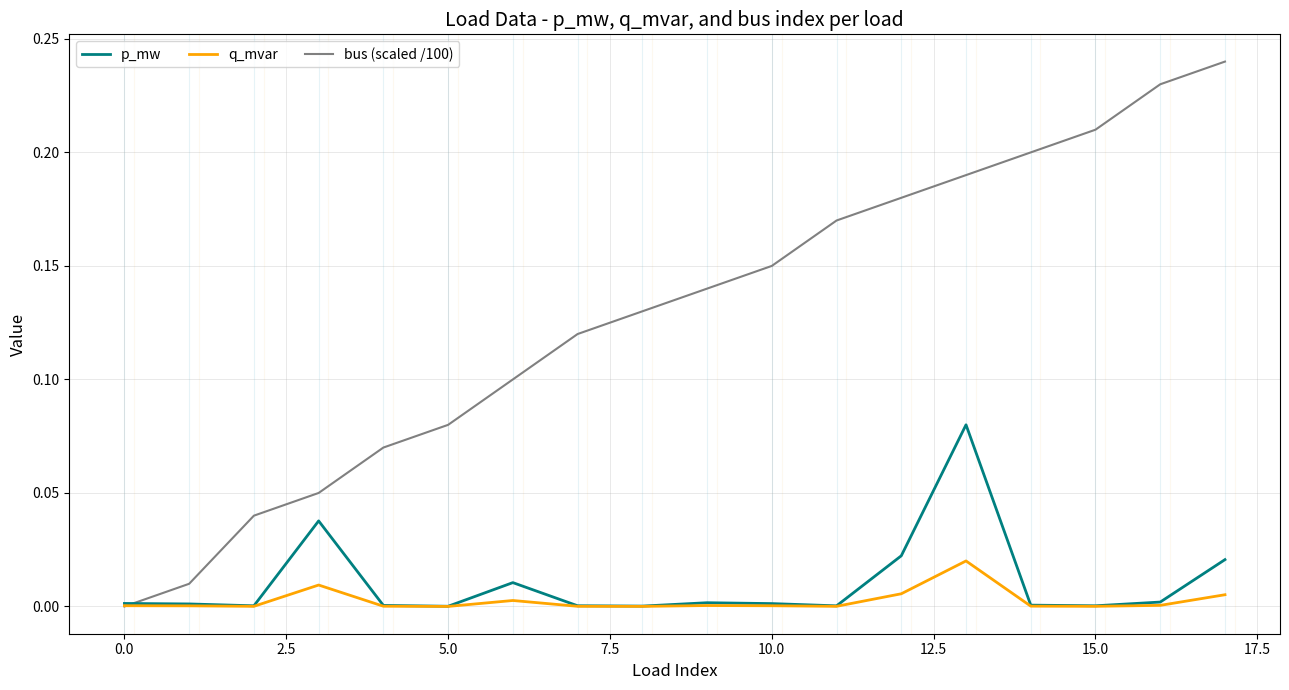

In q_mvar, how many points are higher than both neighbors (excluding endpoints)?

4